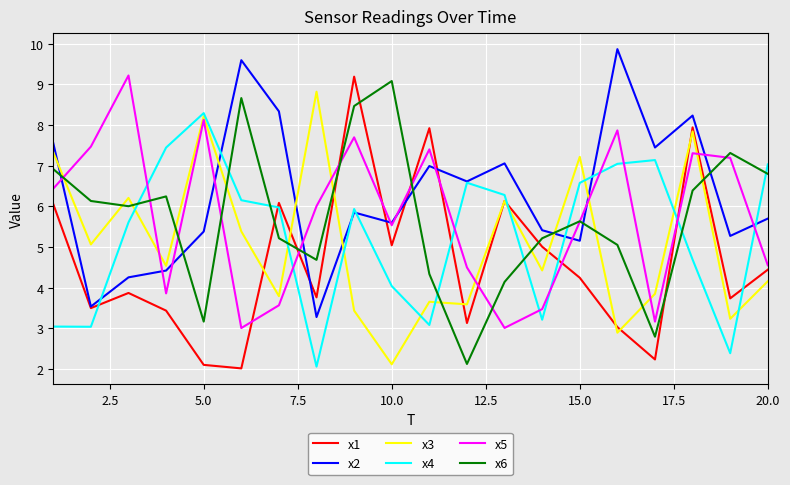

Which series has the largest total across all categories?

x2